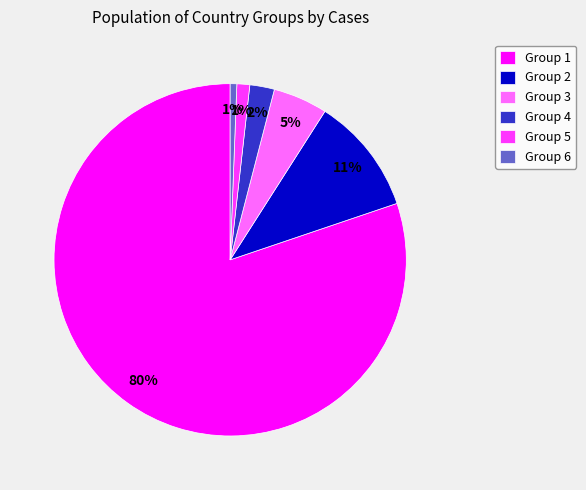

The Group 4 slice represents 13% of the pie. True or false?

False